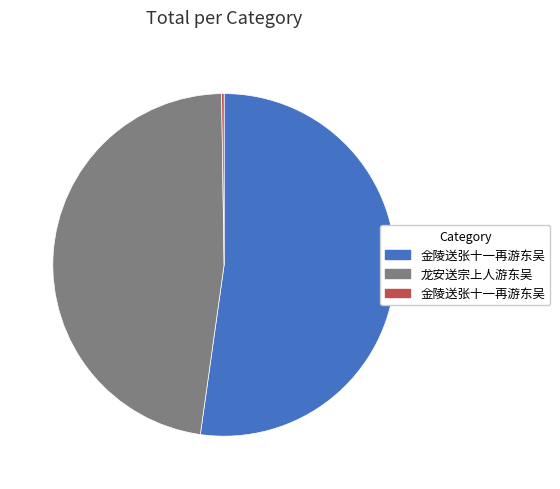

Is there a majority slice in this chart?

Yes